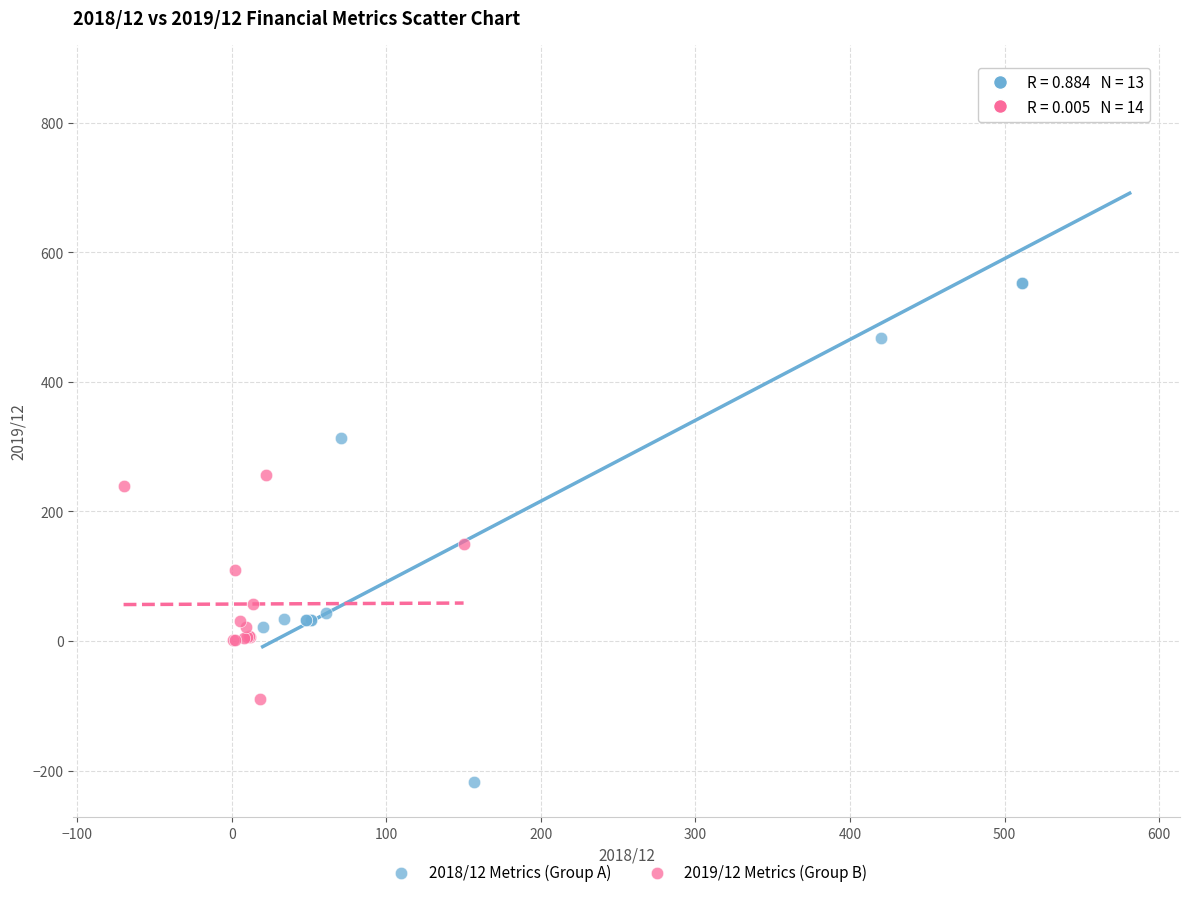

Which series has the widest spread of Y values?

2018/12 Metrics (Group A)